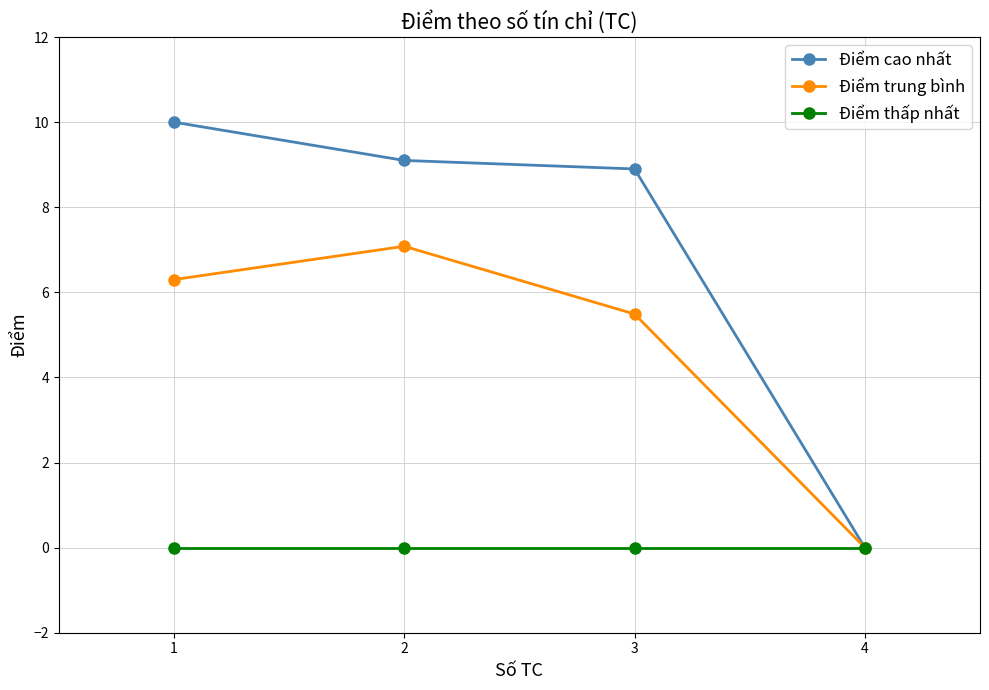

Which category has the lowest value in the Điểm trung bình series?

4